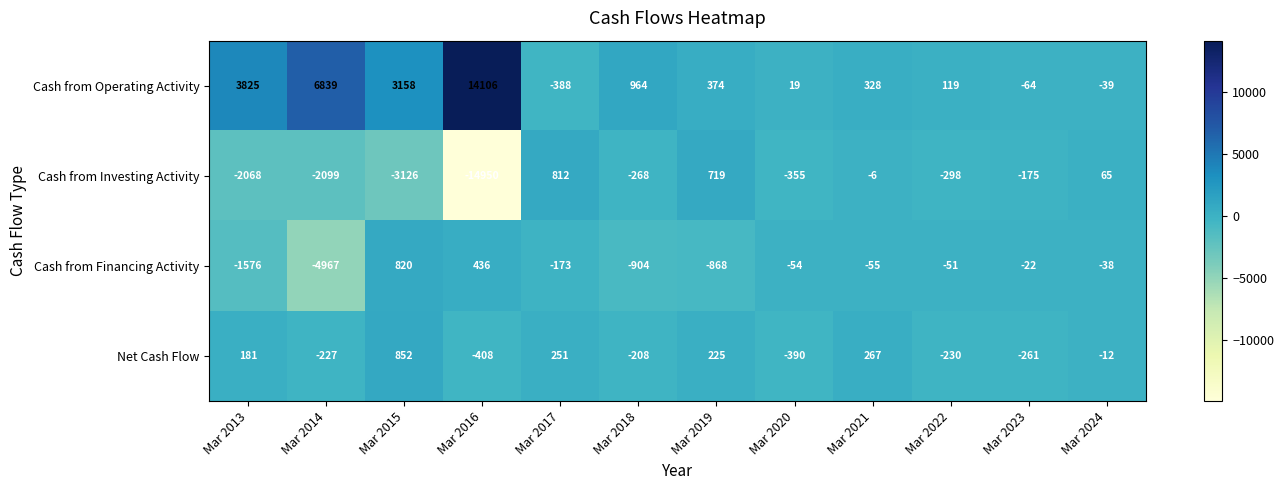

What is the smallest value displayed?

-14950